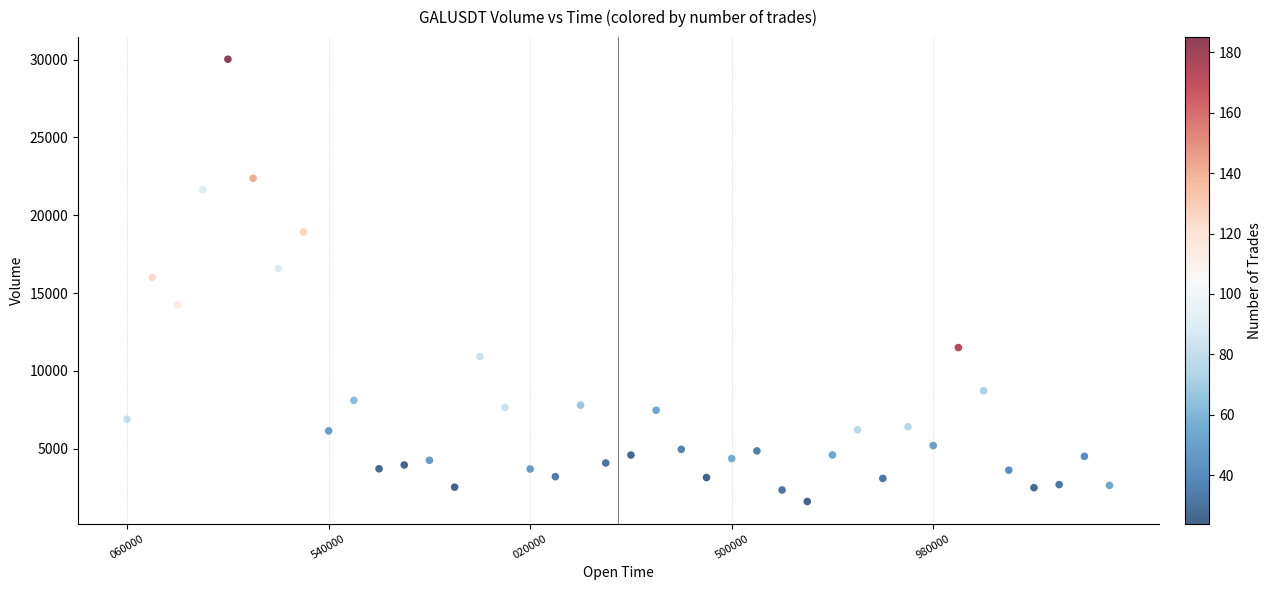

What is the range of Y values (max minus min)?

28407